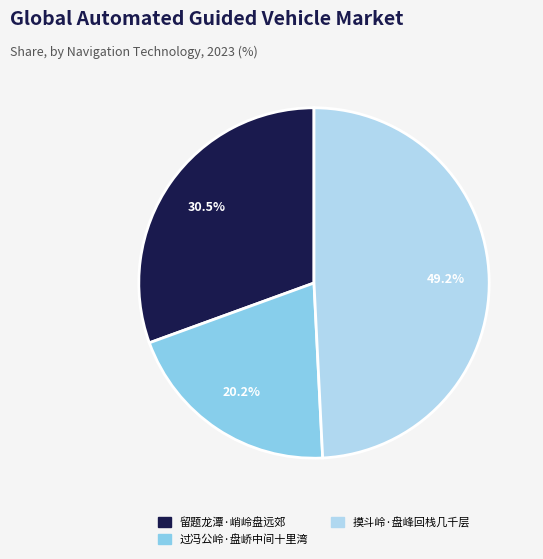

True or false: 过冯公岭·盘峤中间十里湾 accounts for 20% of the total.

True